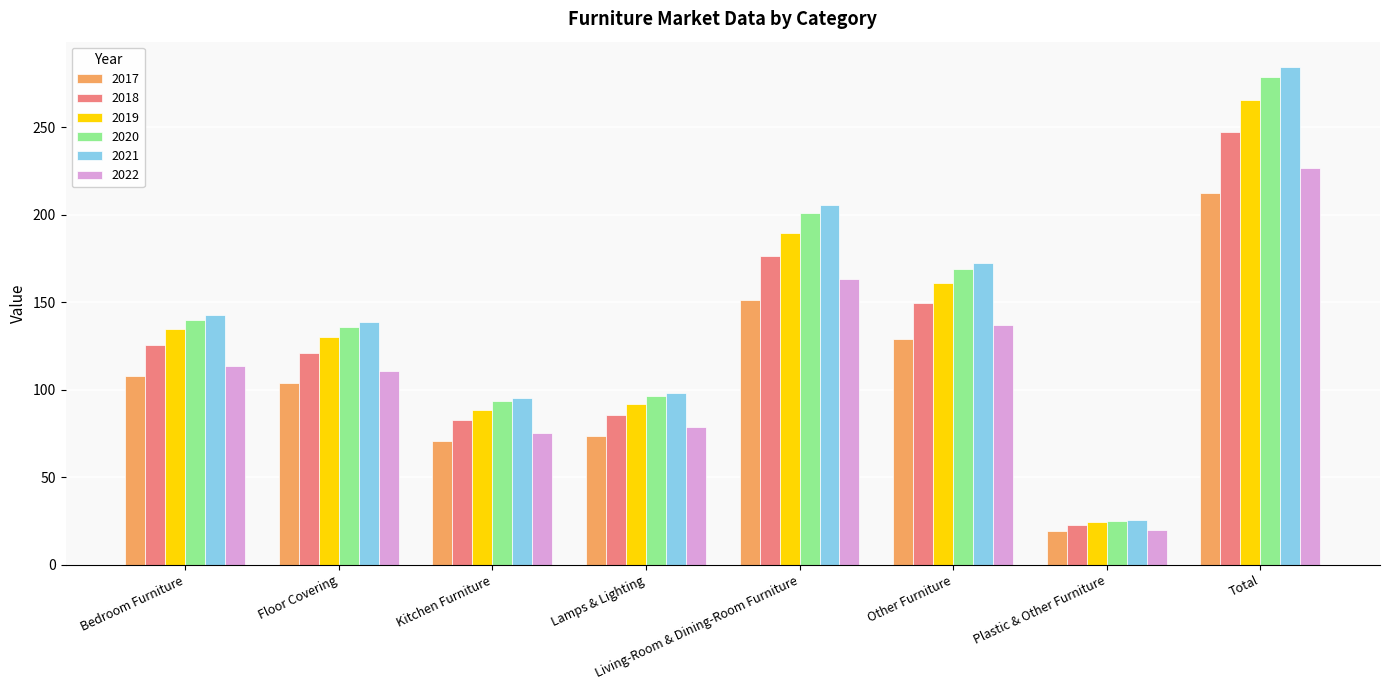

What is the value of the 2017 bar at the 1st from the left?

107.9